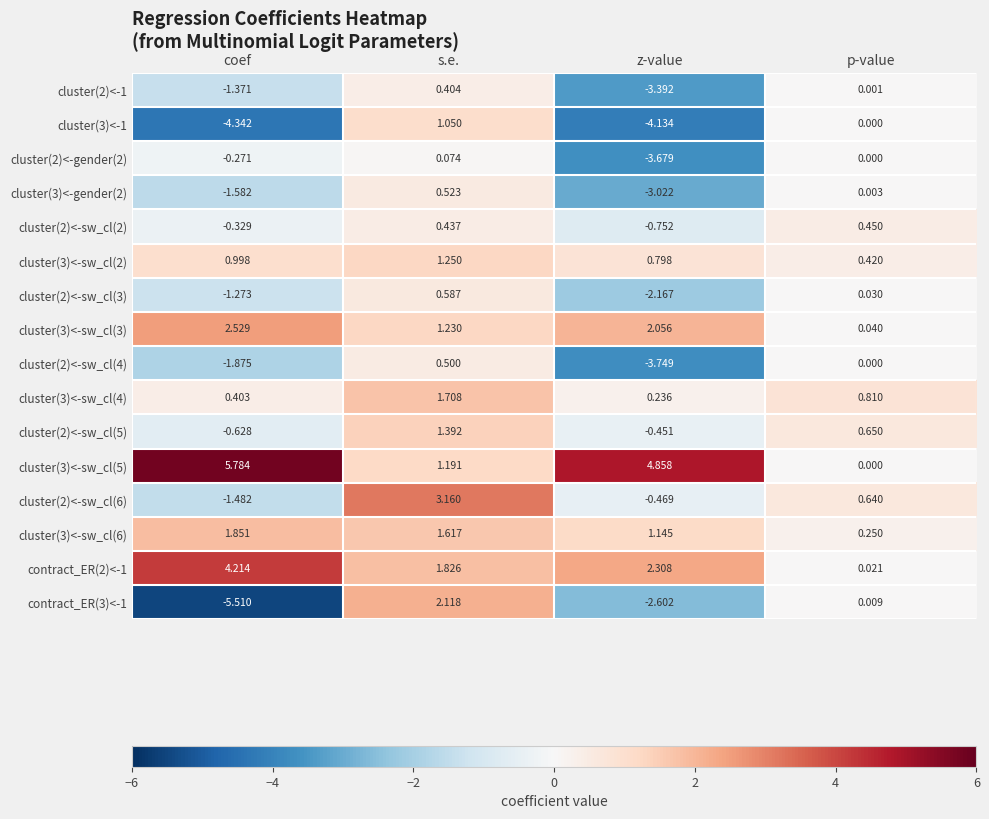

List the labels in order of cluster(2)<-gender(2) value, smallest first.

z-value, coef, p-value, s.e.